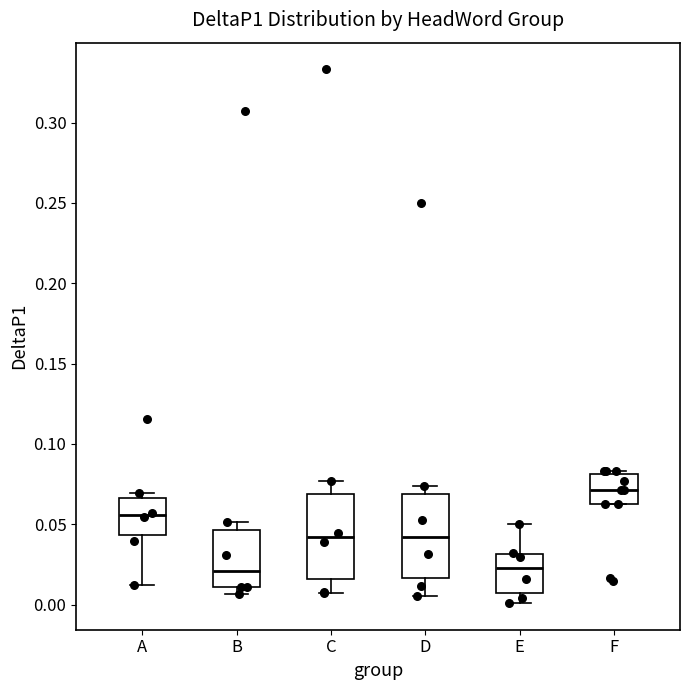

Which box has the highest median line?

F